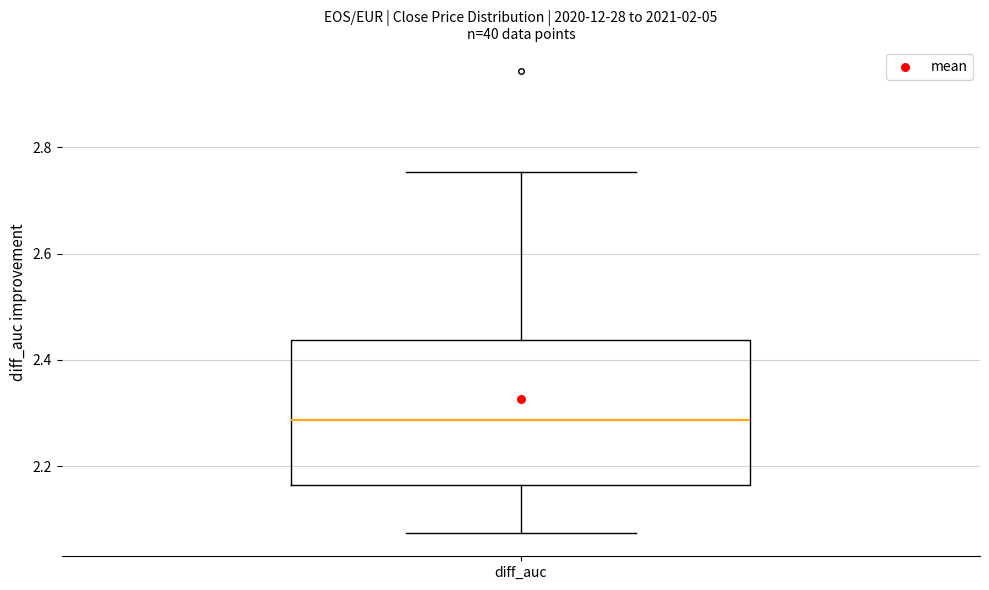

Transcribe this box plot: give where the median line is, the range the box spans, and where the two whiskers end, as read against the y-axis. The values are not printed on the chart, so give them approximately, as read against the axis.

median 2.28, box 2.16 to 2.44, whiskers 2.08 to 2.76